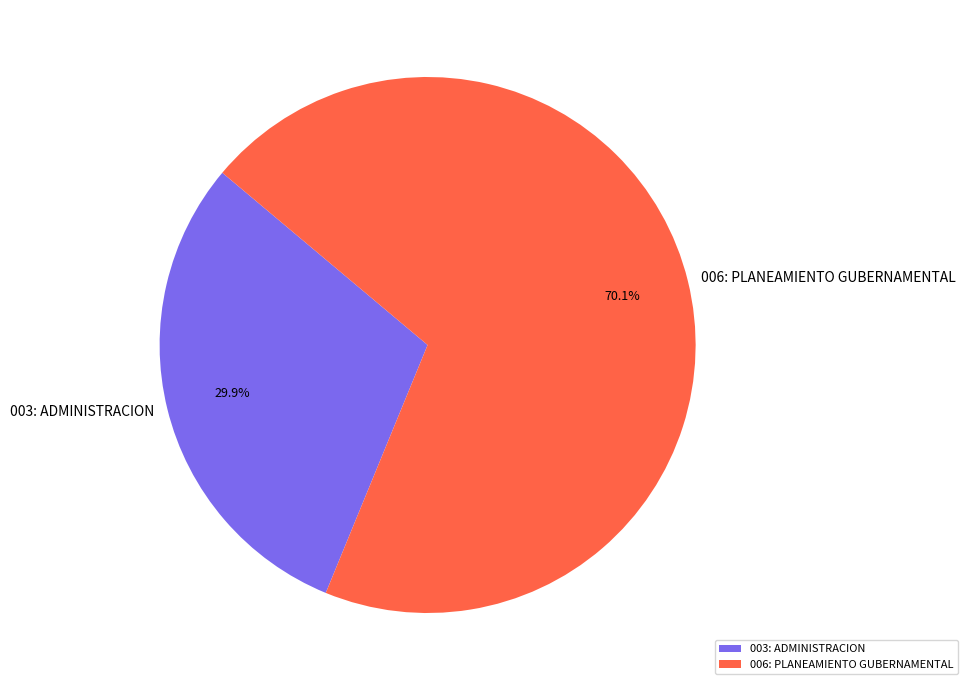

To the nearest percent, what percentage of the pie is 006: PLANEAMIENTO GUBERNAMENTAL?

70%